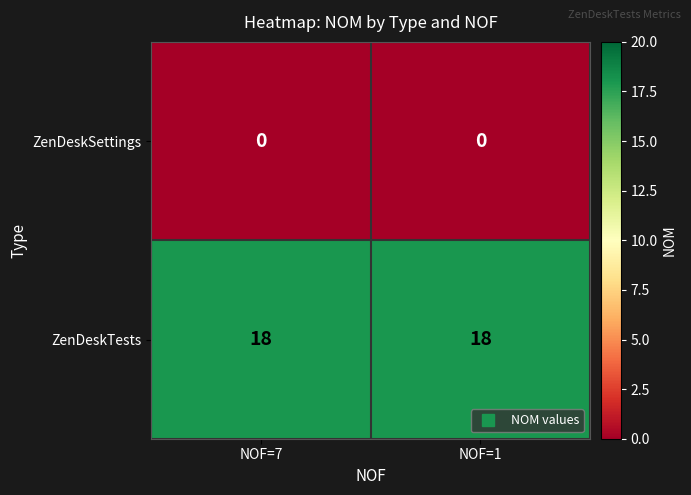

At NOF=7, list the series in order from smallest to largest.

ZenDeskSettings, ZenDeskTests